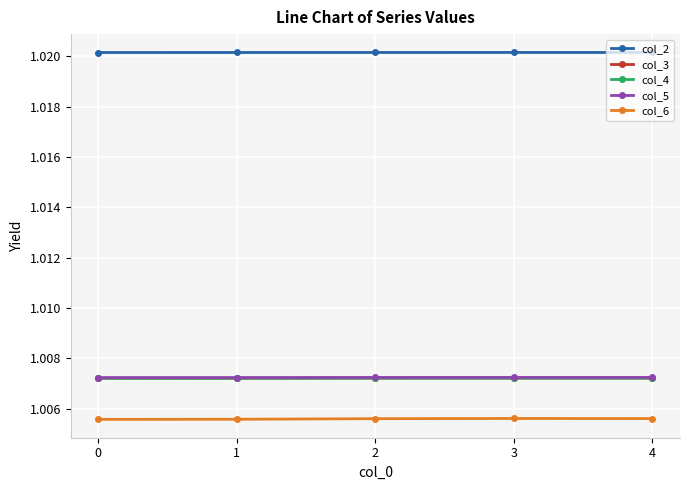

Is this an area chart (filled region under the line)?

No